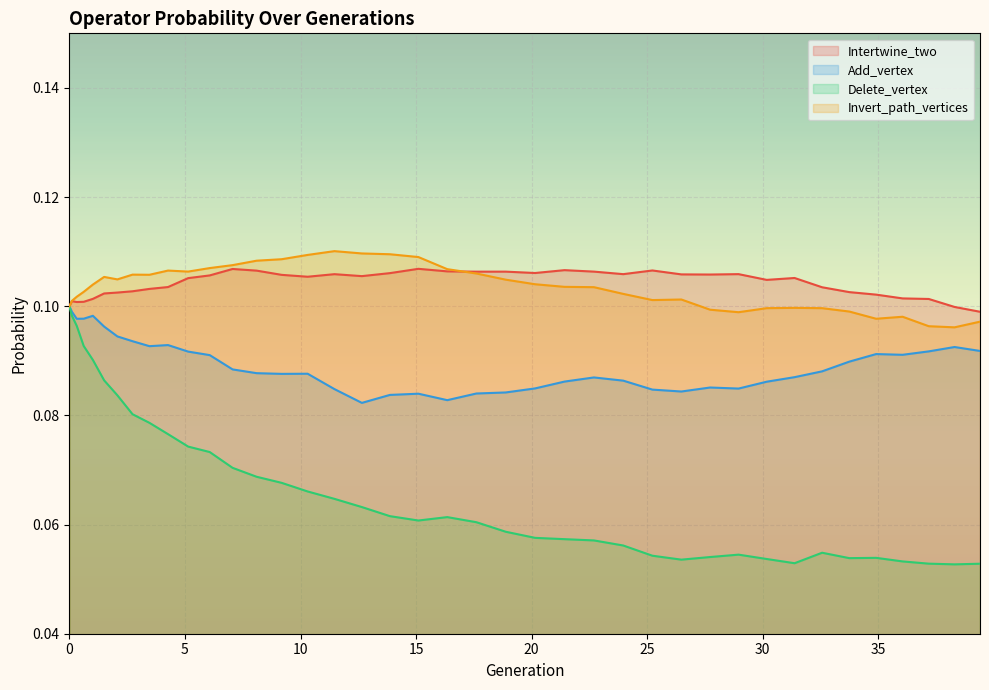

Which has a higher value, 37 or 24?

24